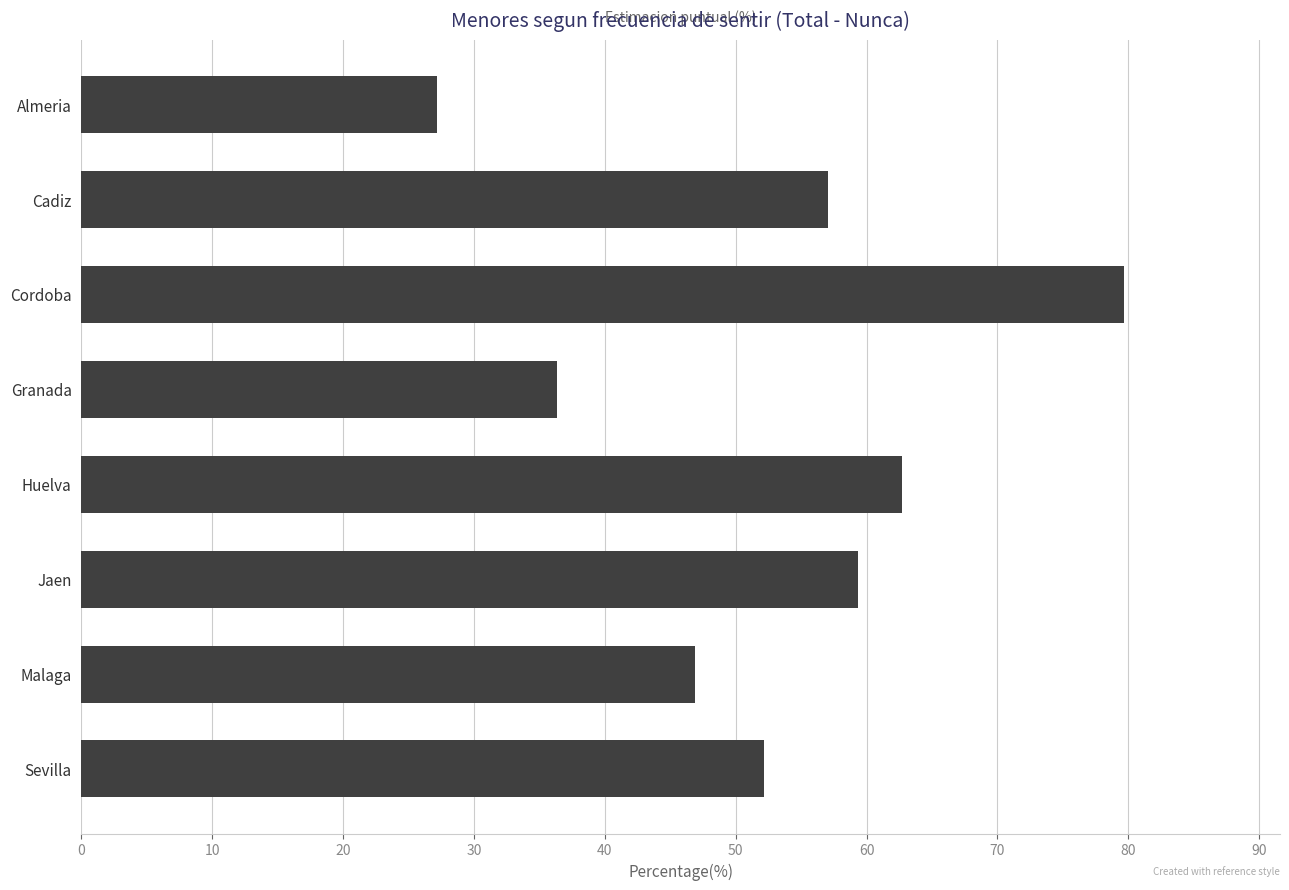

Which has a higher value, Huelva or Jaen?

Huelva